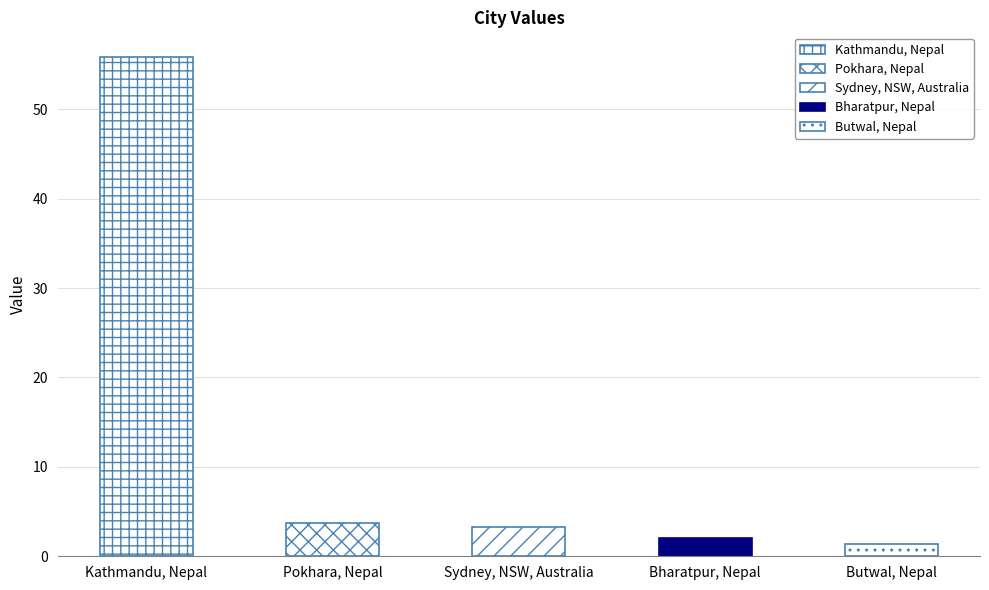

Does the chart contain stacked bars?

No